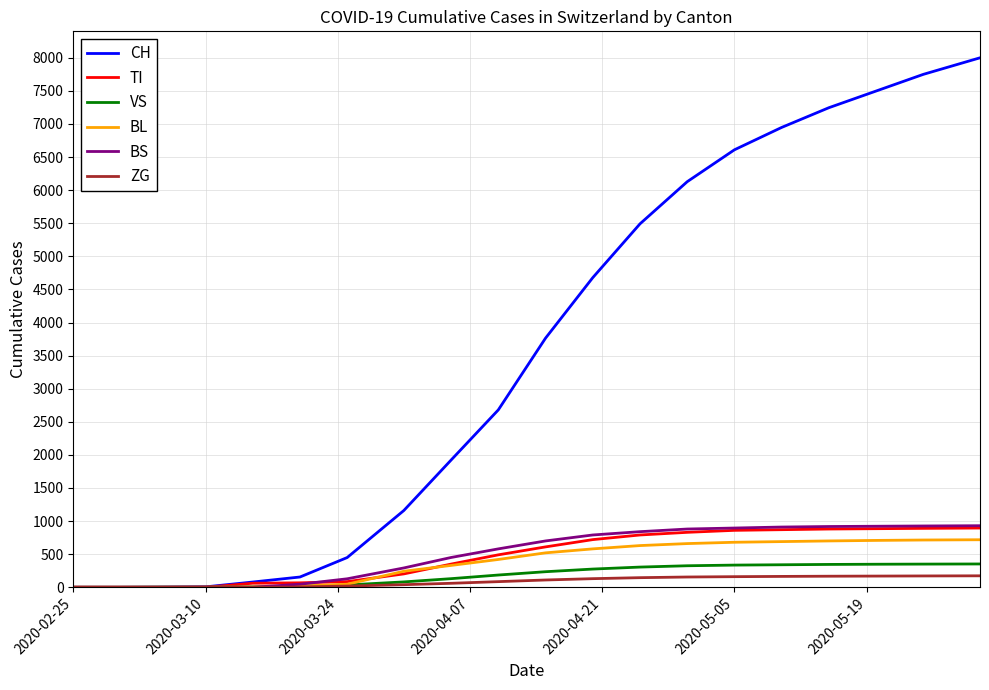

Which series has the largest total across all categories?

CH